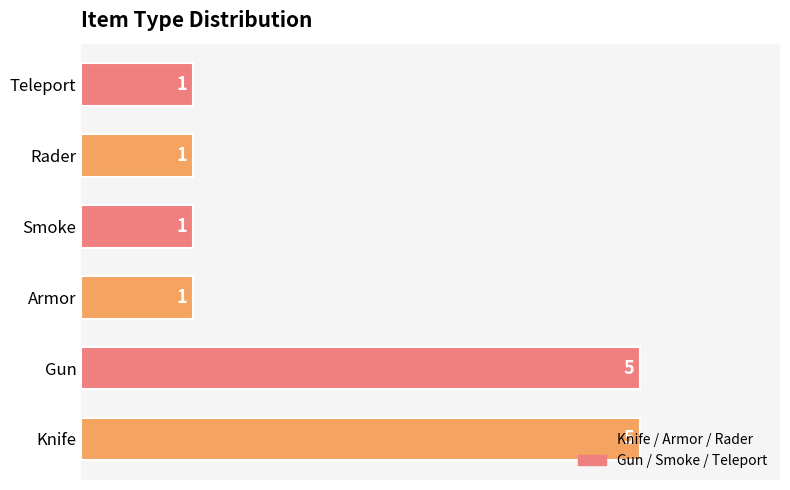

What is the difference between the maximum and minimum values?

4